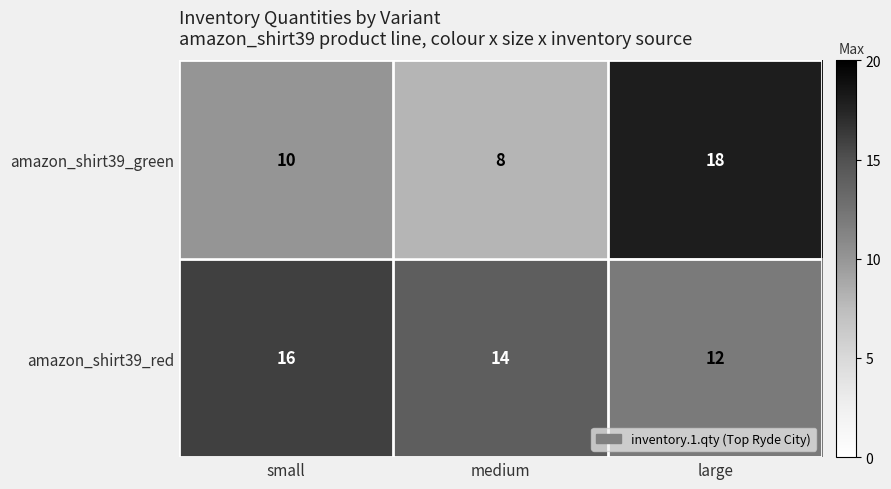

Which category has the highest value across all series?

large